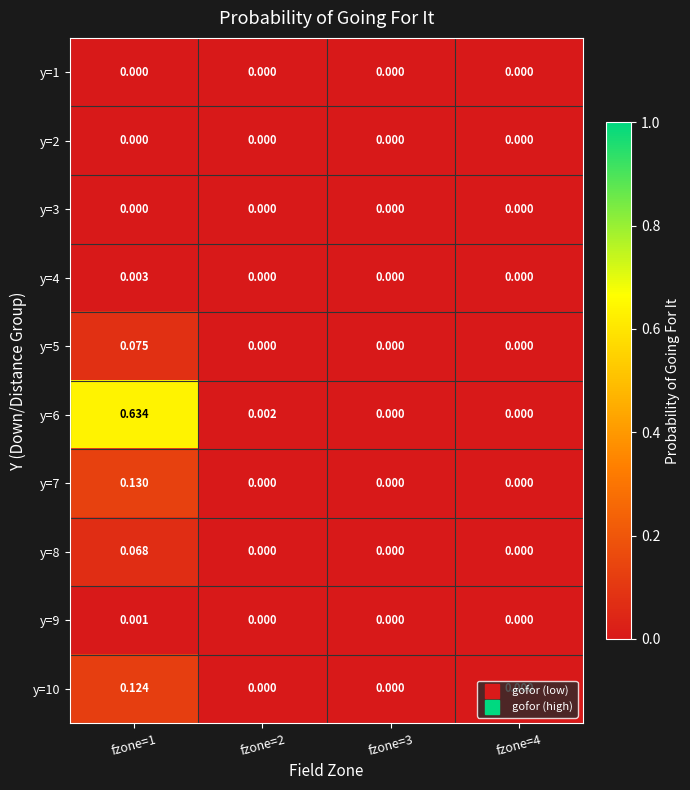

Is the value of y=10 at fzone=1 greater than the value of y=1 at fzone=1?

Yes